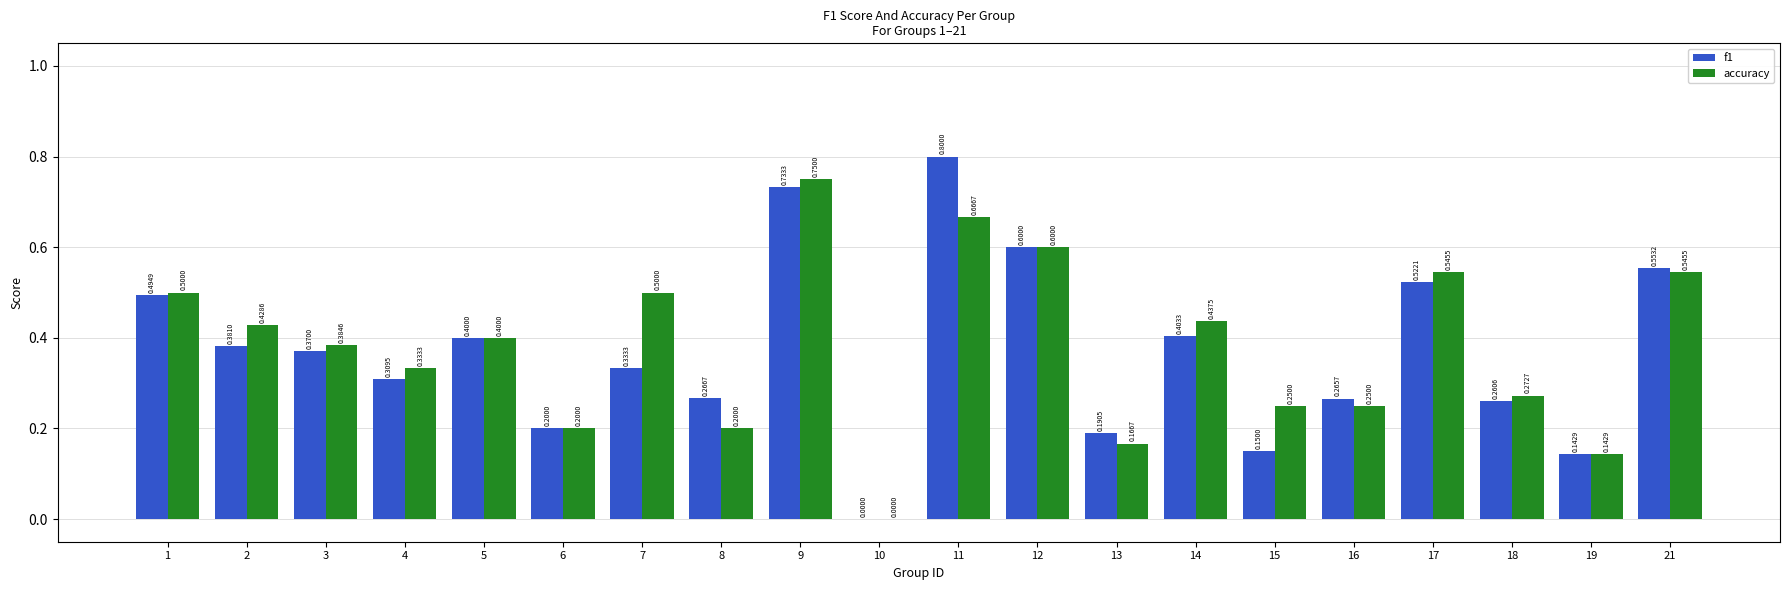

What is the sum of the f1 values at 9 and 8?

1.0